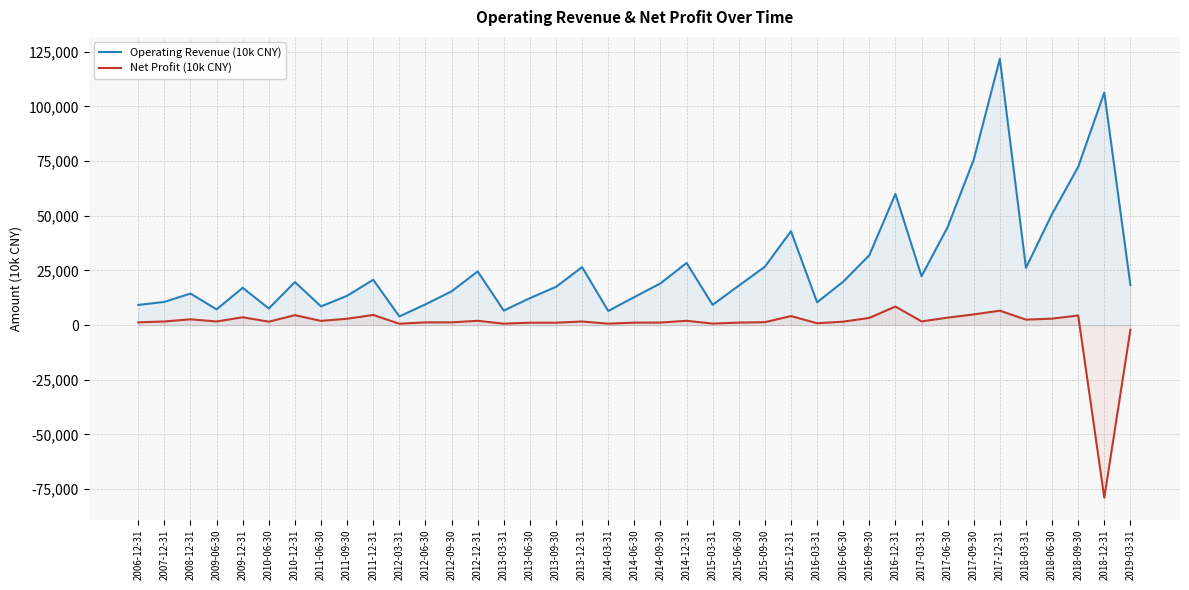

At which category does Operating Revenue (10k CNY) reach its first local peak?

2008-12-31